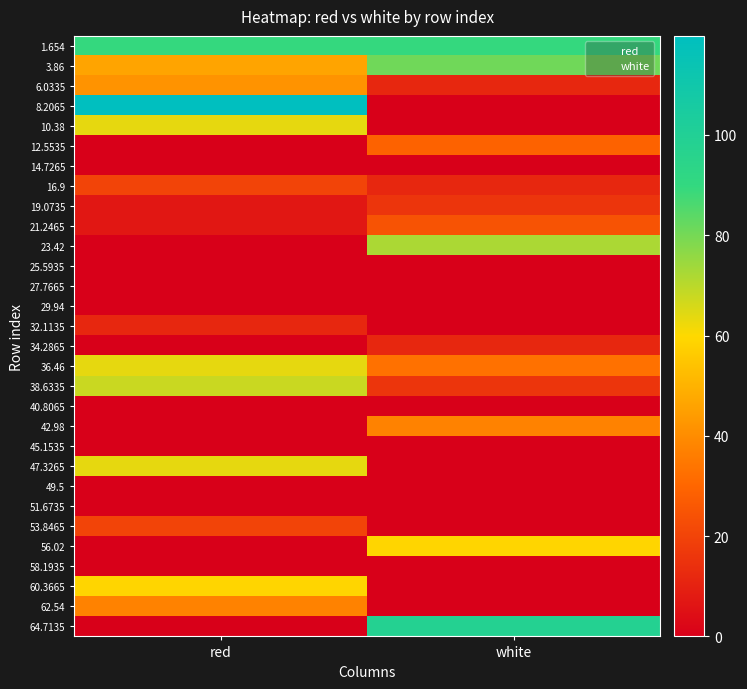

How many data points in 34.2865 are above 11?

1